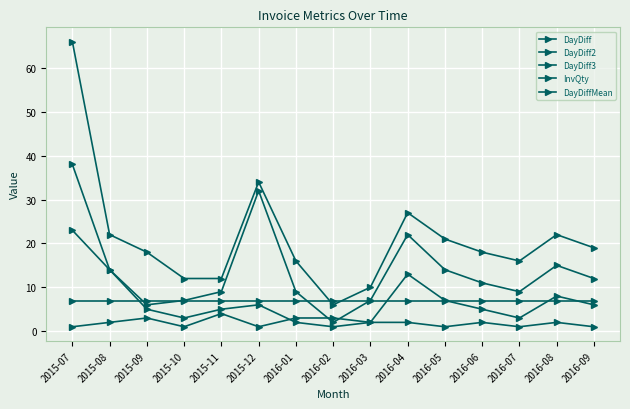

How many interior local peaks does the DayDiff2 series have?

3